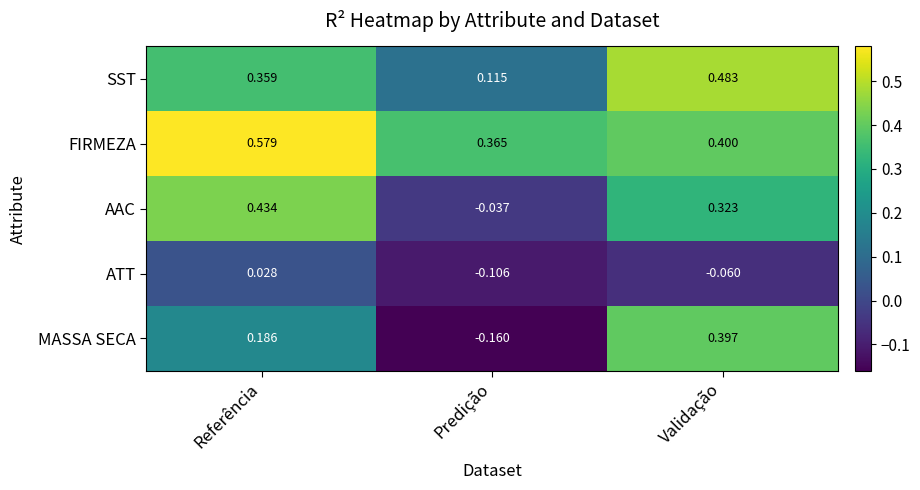

At which label is ATT closest to 0?

Referência